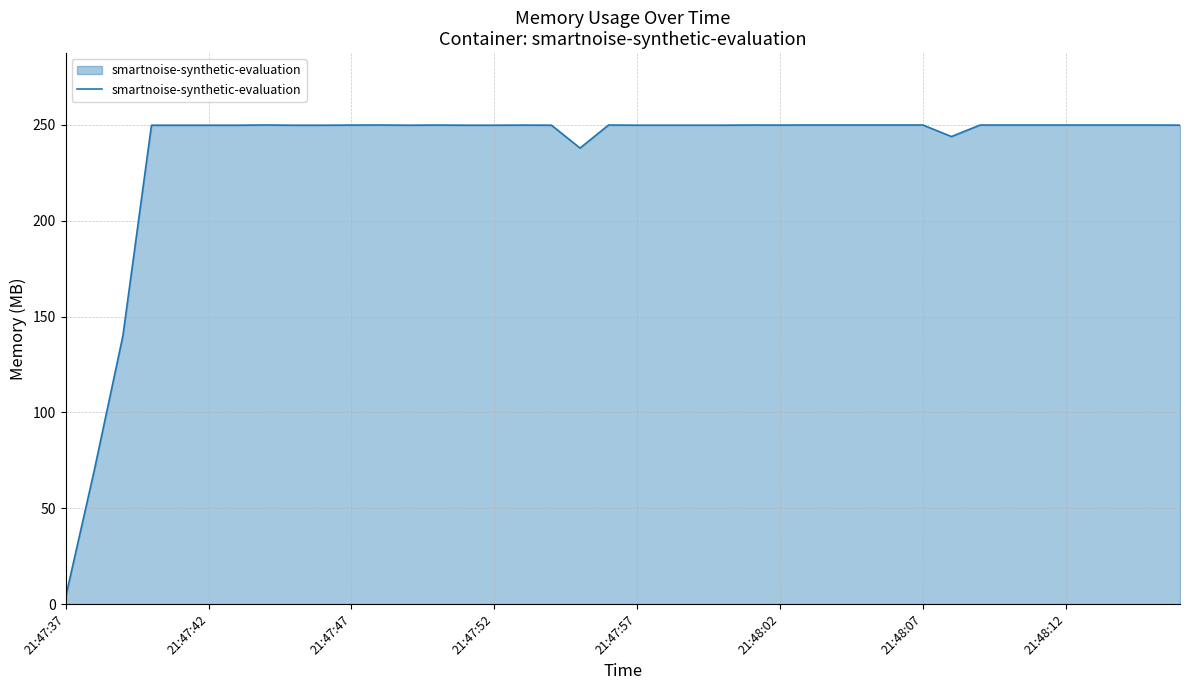

What is the difference between the maximum and minimum values?

246.0